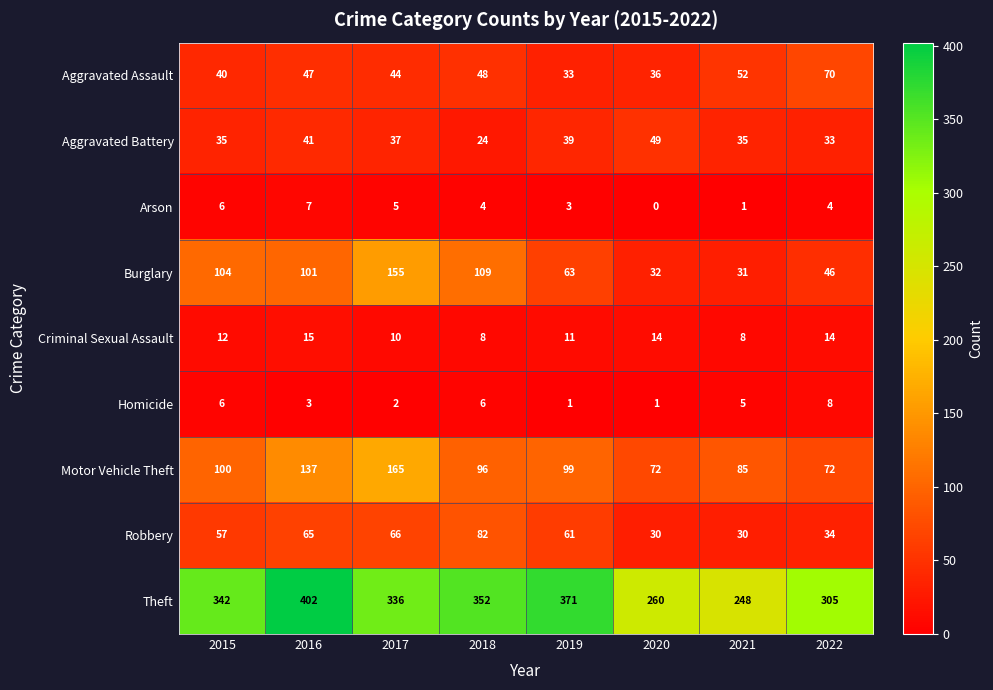

How many data points in Burglary are less than 101?

4